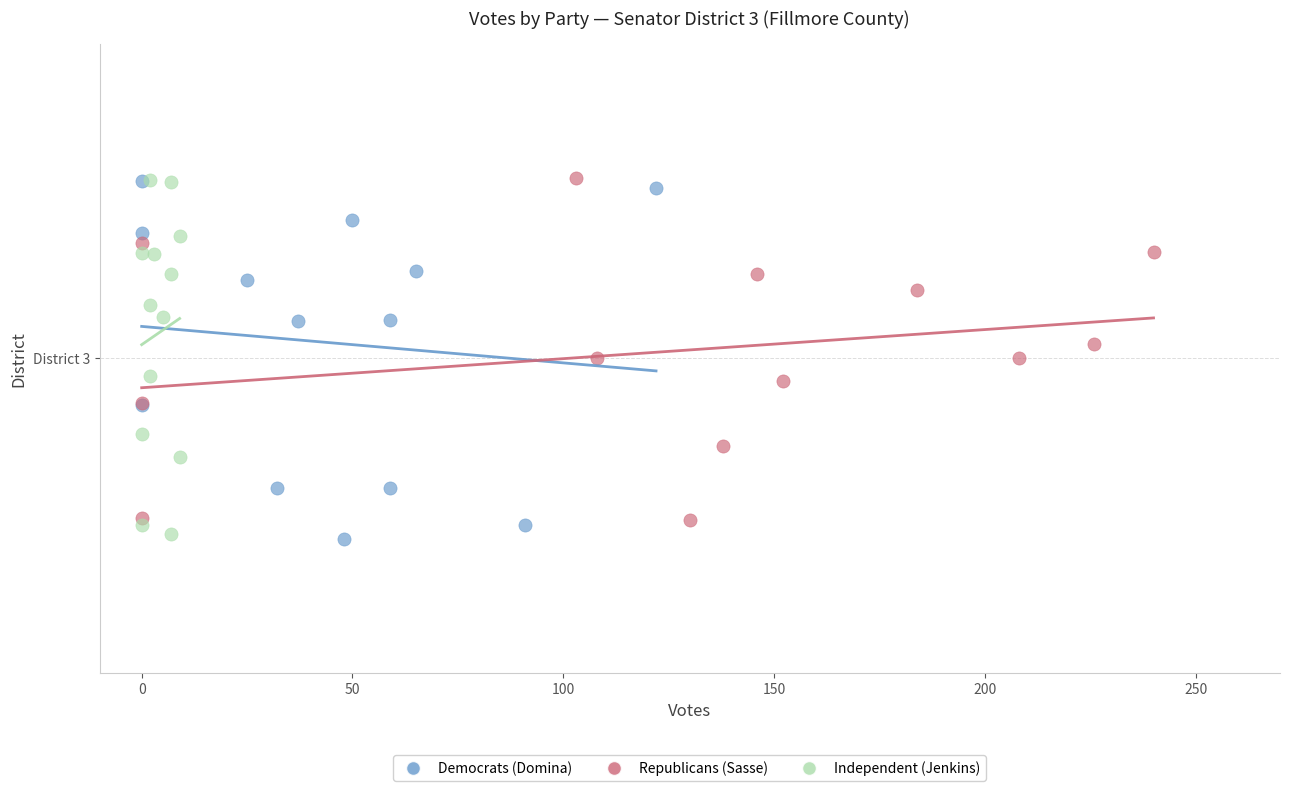

Which series reaches the minimum Y coordinate?

Democrats (Domina)